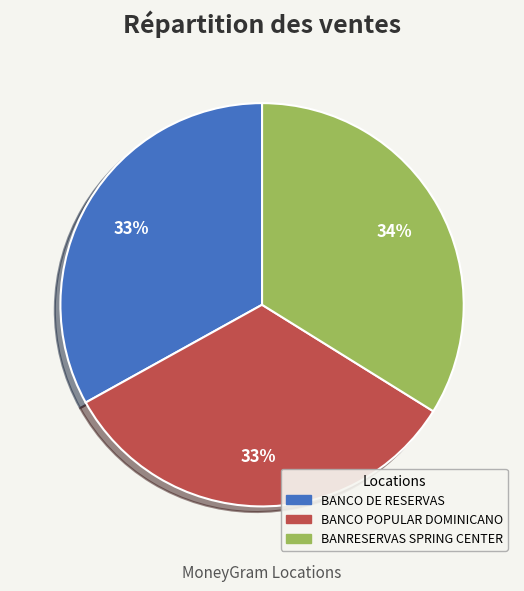

Which slice is the largest?

BANRESERVAS SPRING CENTER